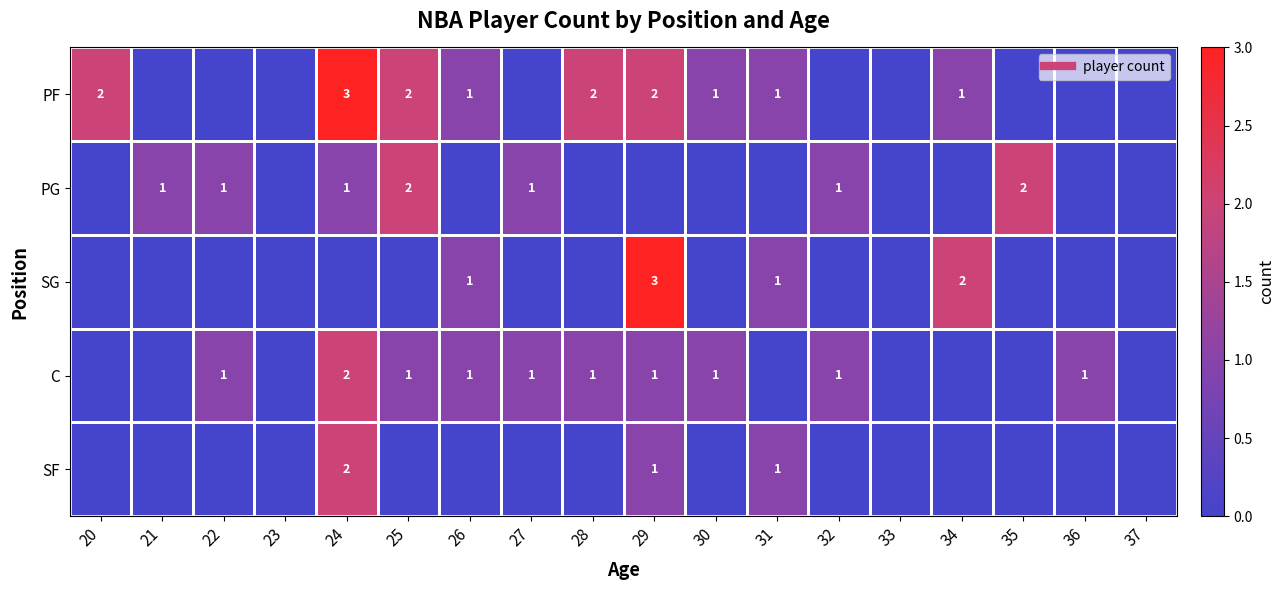

Which category has the highest value in the SG series?

29